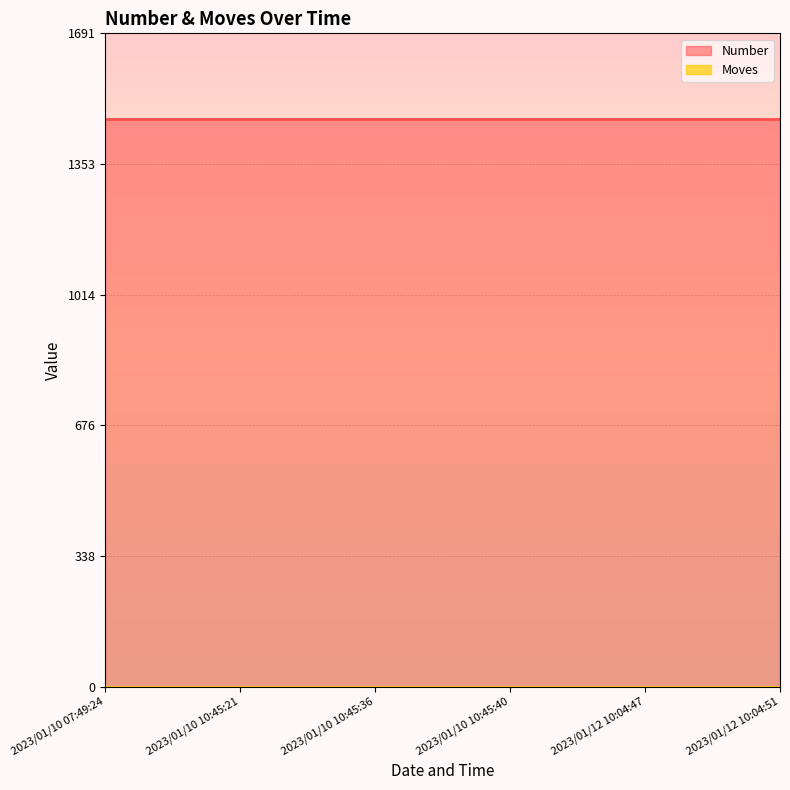

What are all the series names shown in the legend?

Number, Moves